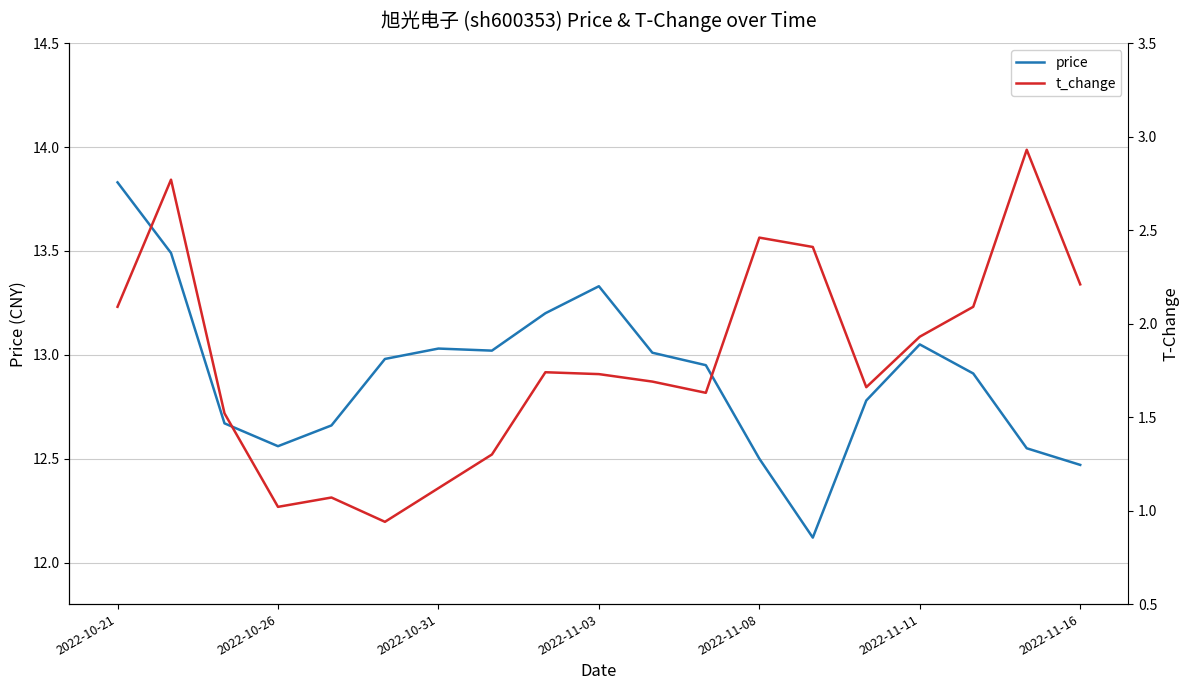

The value of price at 2022-11-16 is 21.5. True or false?

False